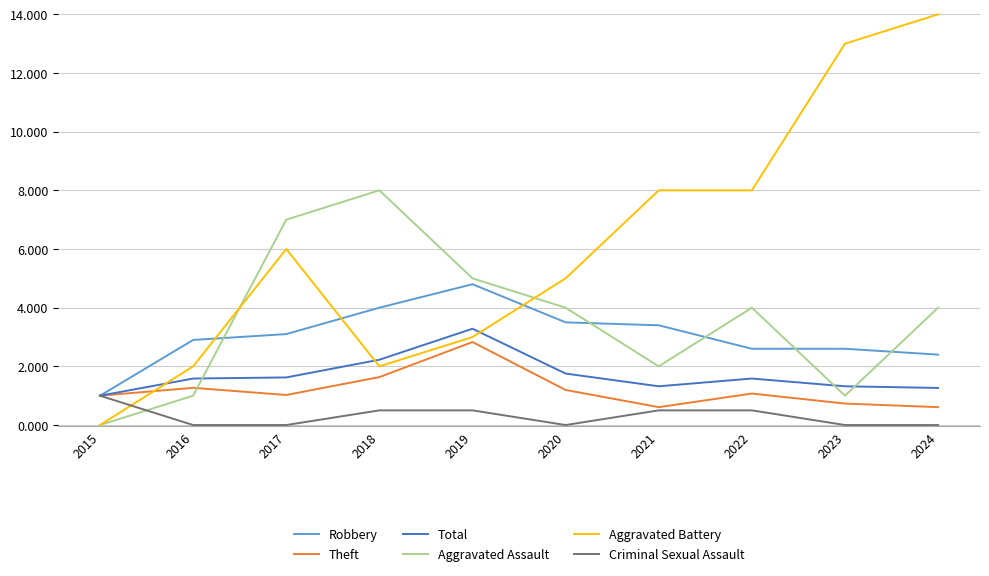

Which series has the widest spread of values?

Aggravated Battery